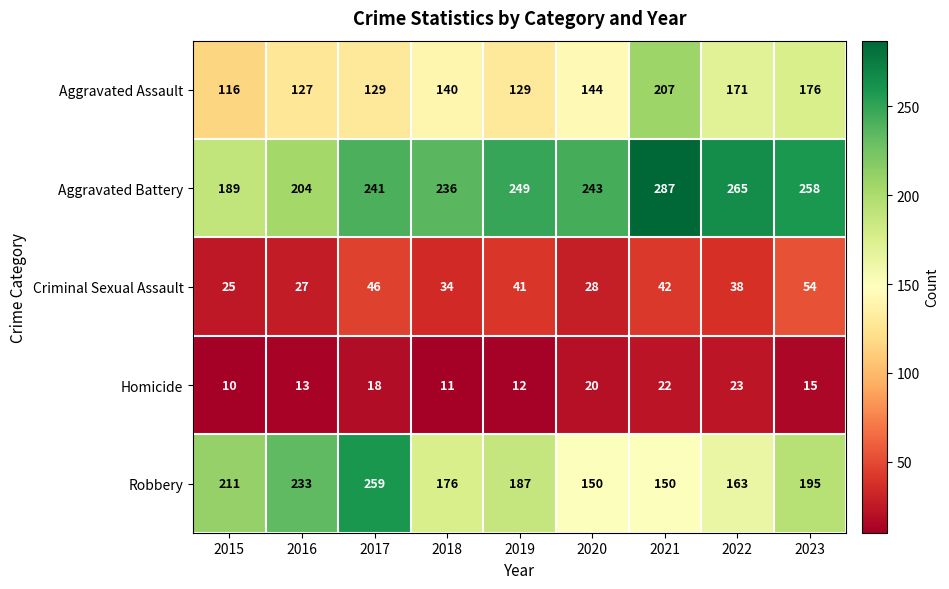

At which label does Aggravated Battery reach its minimum?

2015